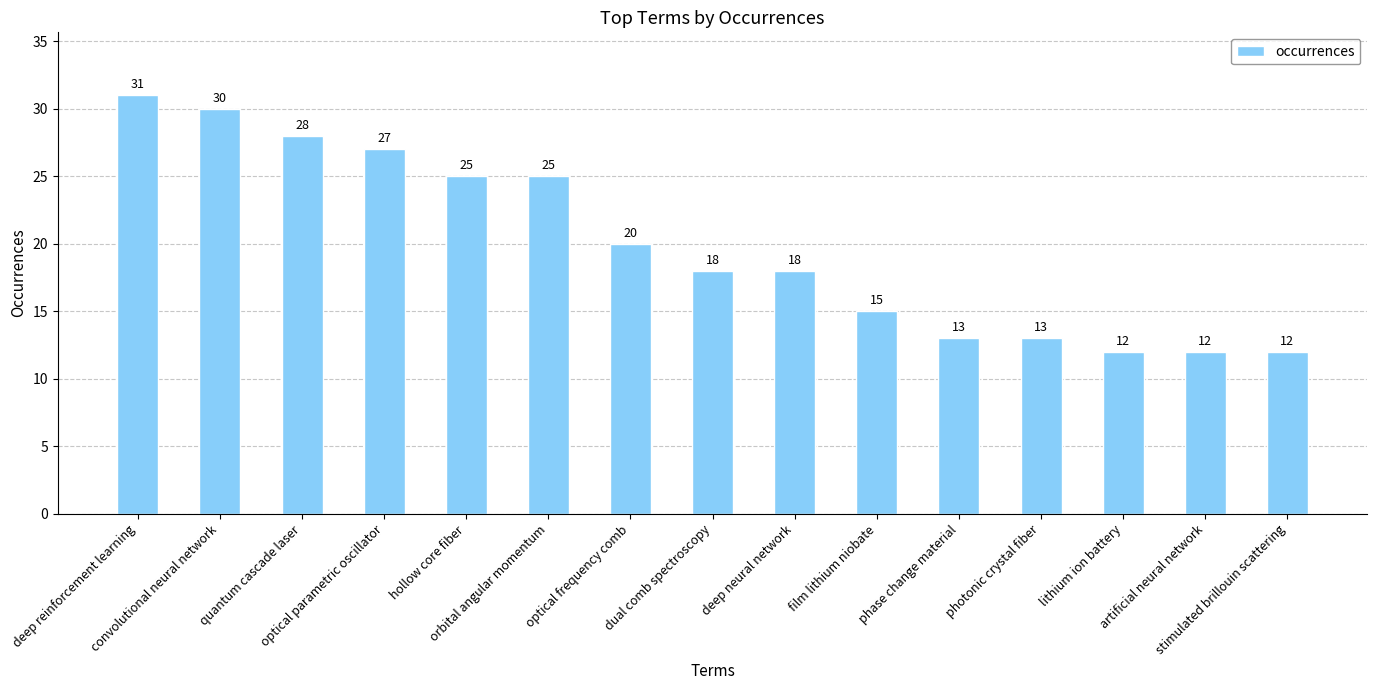

The chart shows a value of 10 at film lithium niobate. True or false?

False